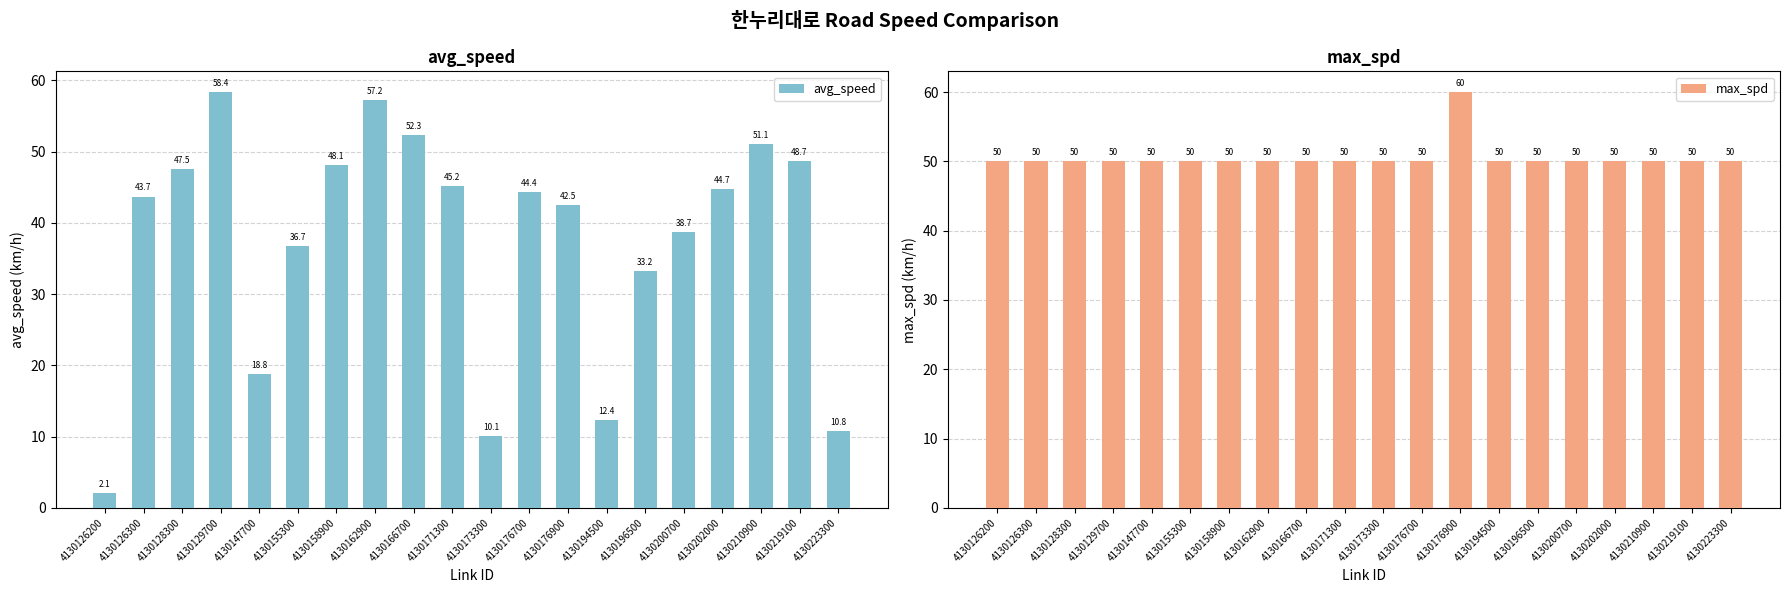

How many groups of bars are there?

20